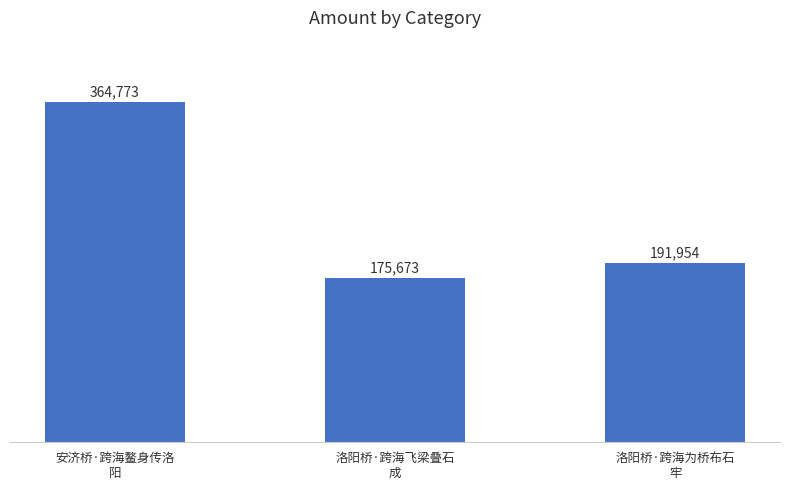

What is the change in value from 安济桥·跨海鳌身传洛
阳 to 洛阳桥·跨海为桥布石
牢?

-172819